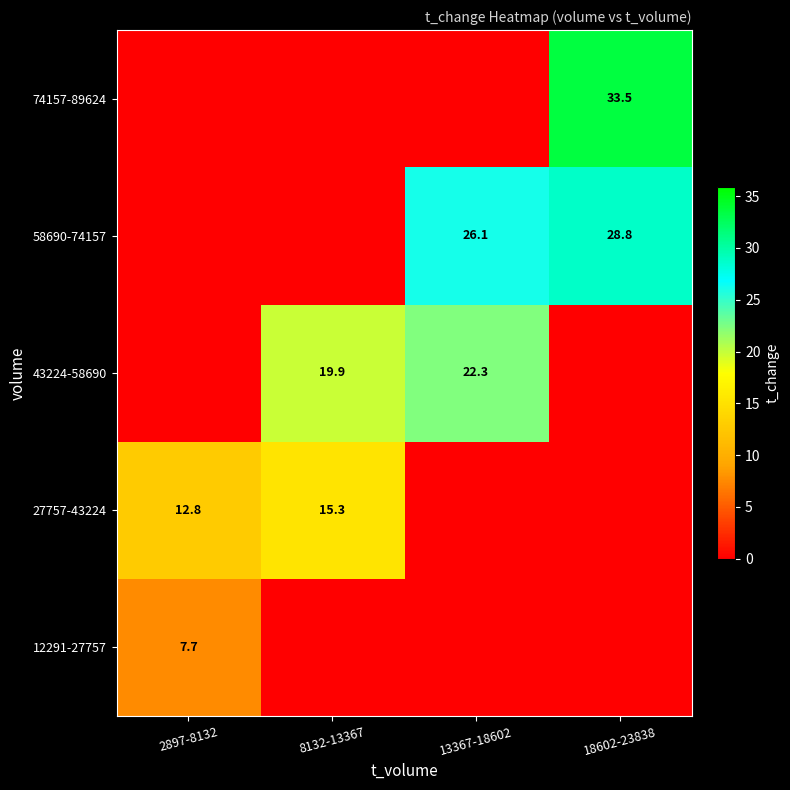

How many categories are shown in the chart?

4